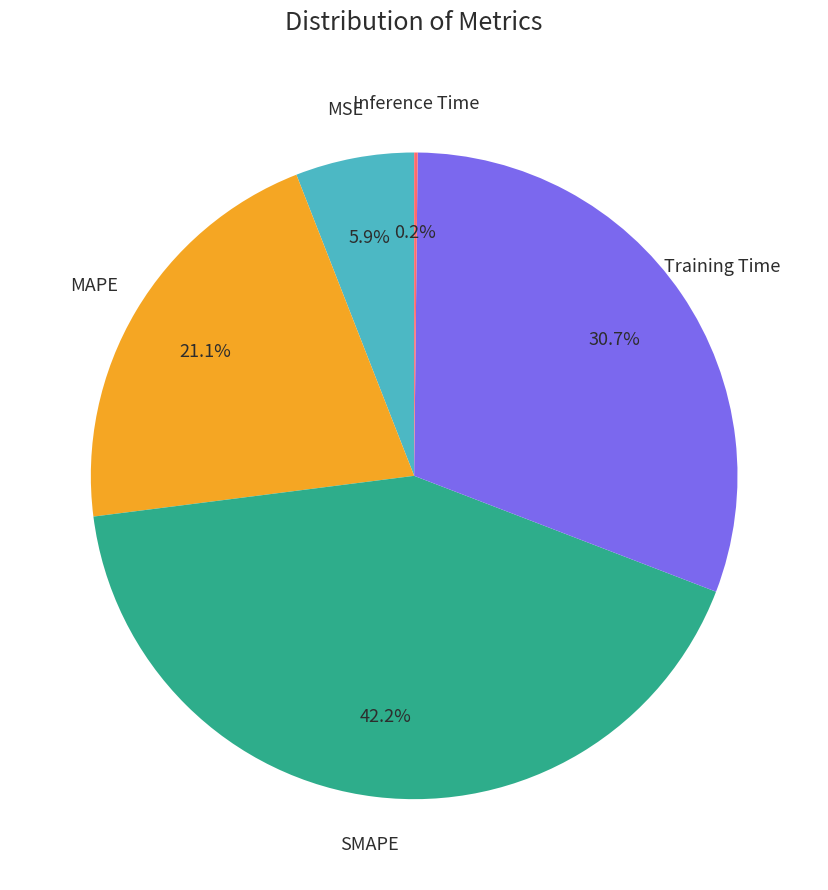

Is there any slice that represents more than half of the pie?

No